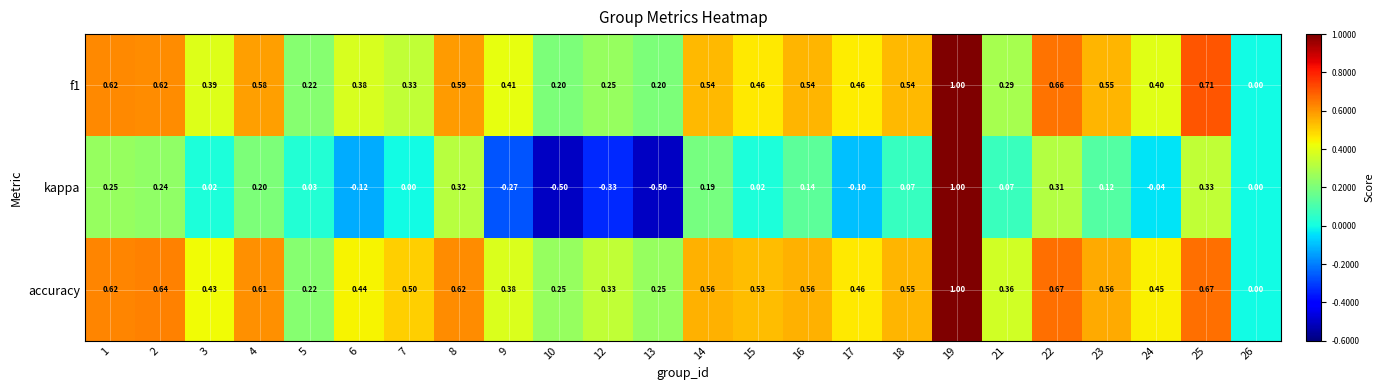

Which series has the largest total across all categories?

accuracy